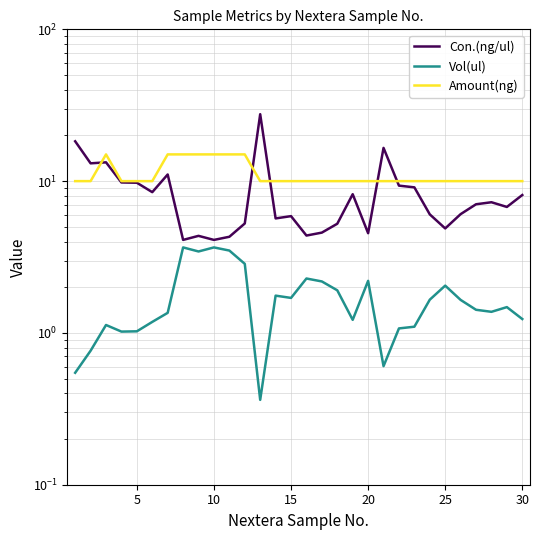

Is this an area chart (filled region under the line)?

No